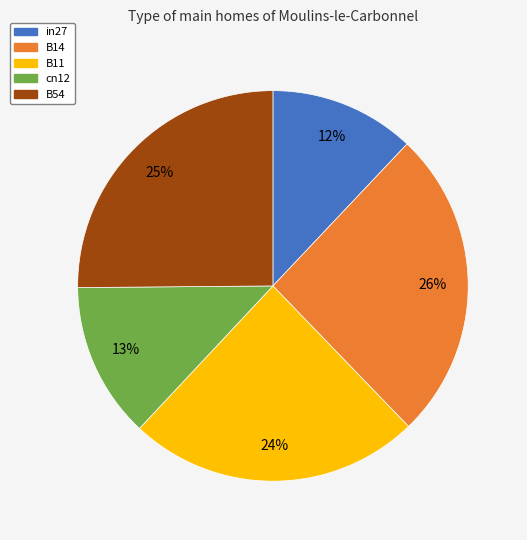

Is cn12 the majority of the pie?

No